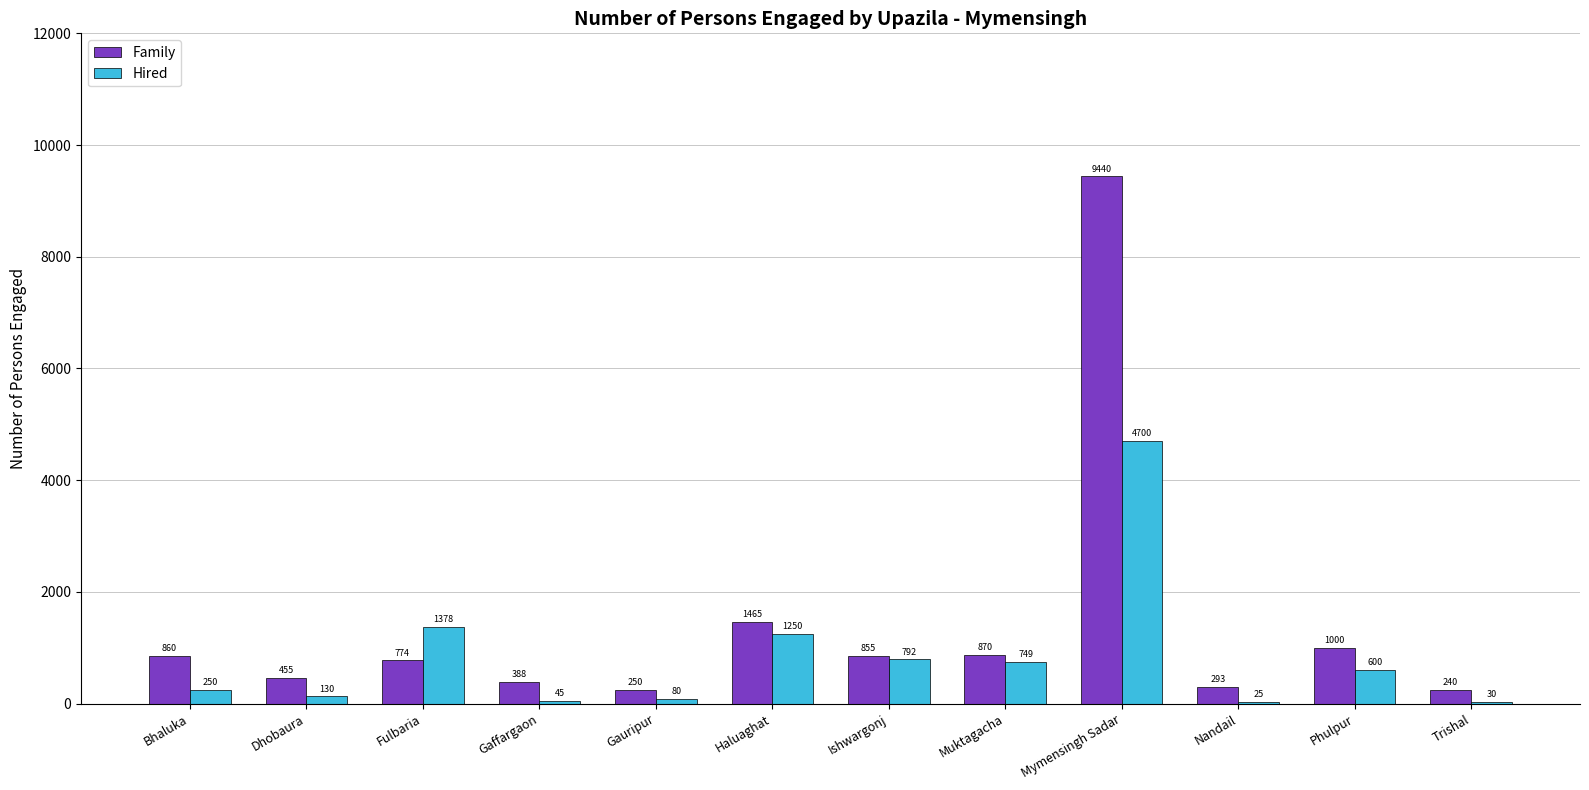

Does the chart contain stacked bars?

No